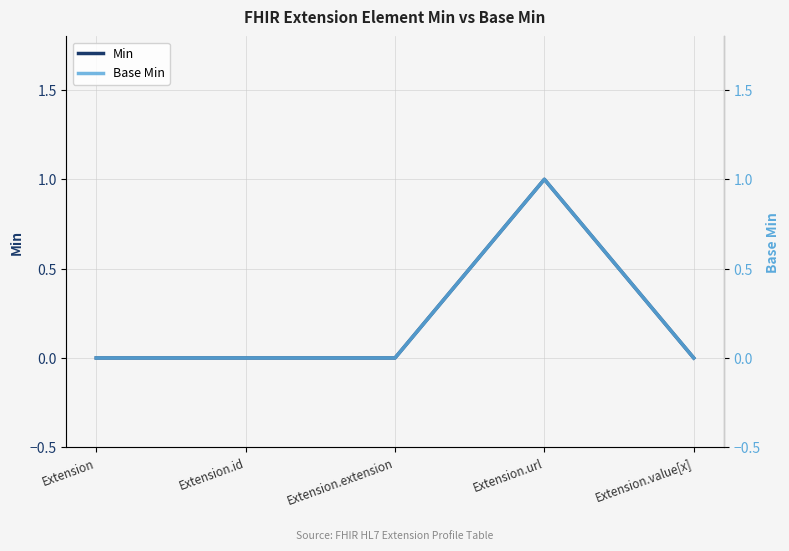

What is the label of the 5th point from the right?

Extension